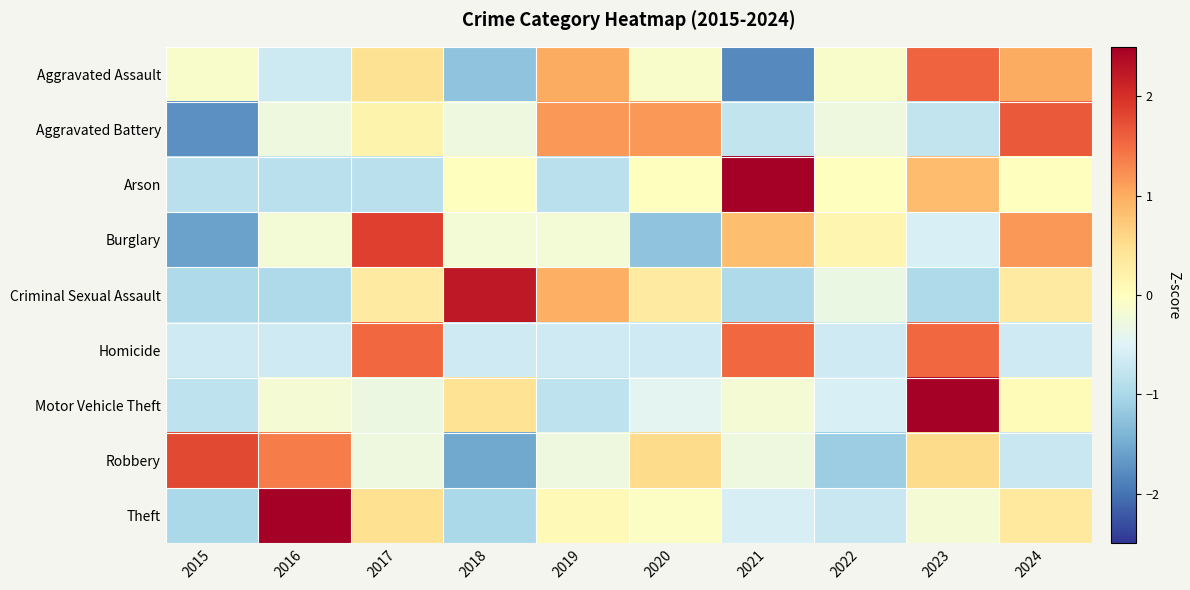

At how many categories does at least one series exceed -1?

10